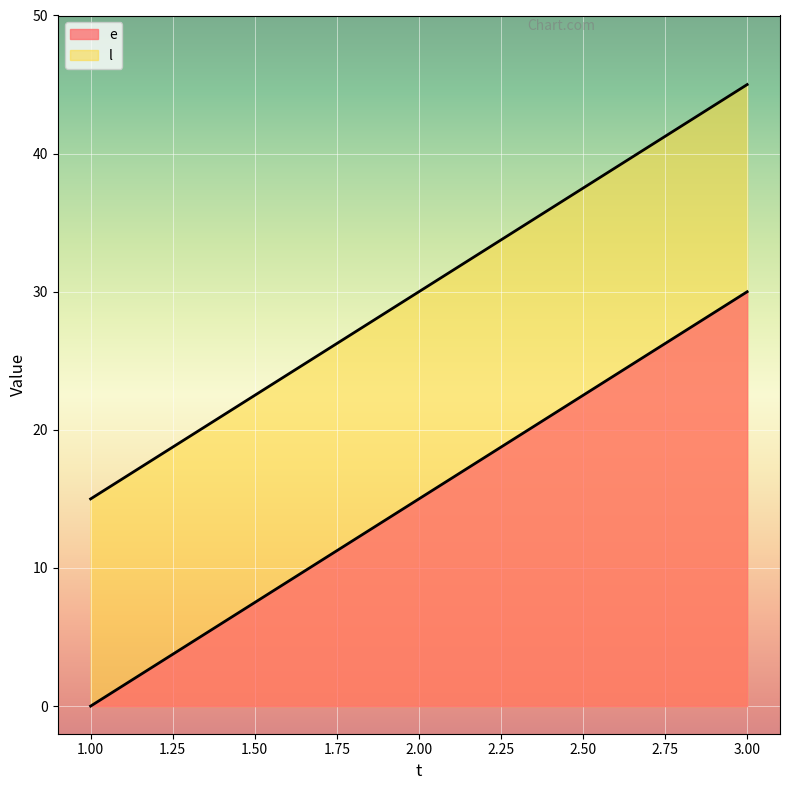

Rank the series by their maximum value, from highest to lowest.

l, e